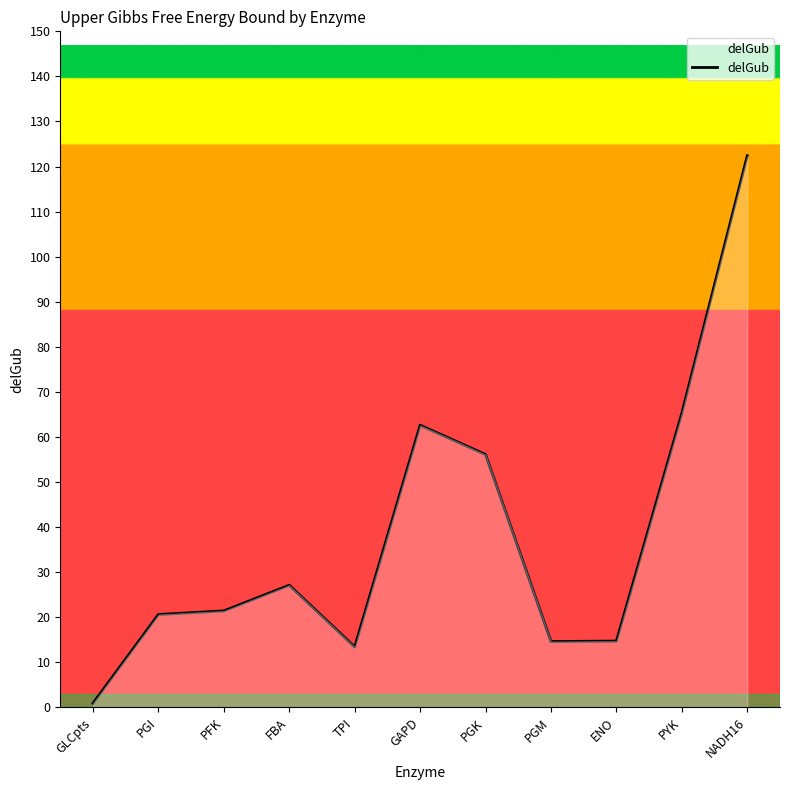

What is the sum of the values at GLCpts and NADH16?

123.3